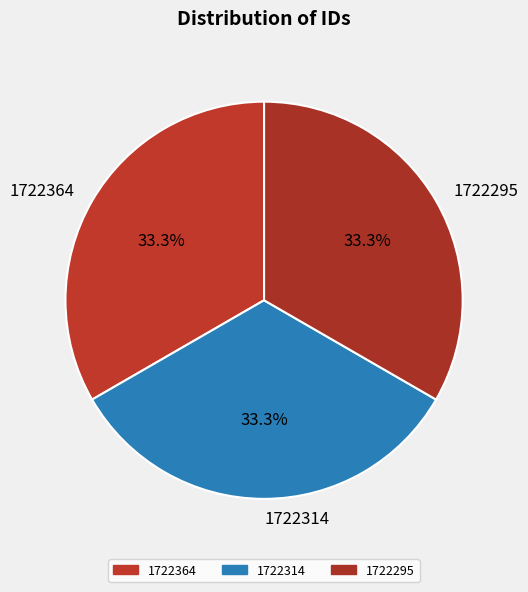

What percentage is the 1722314 slice, to the nearest percent?

33%